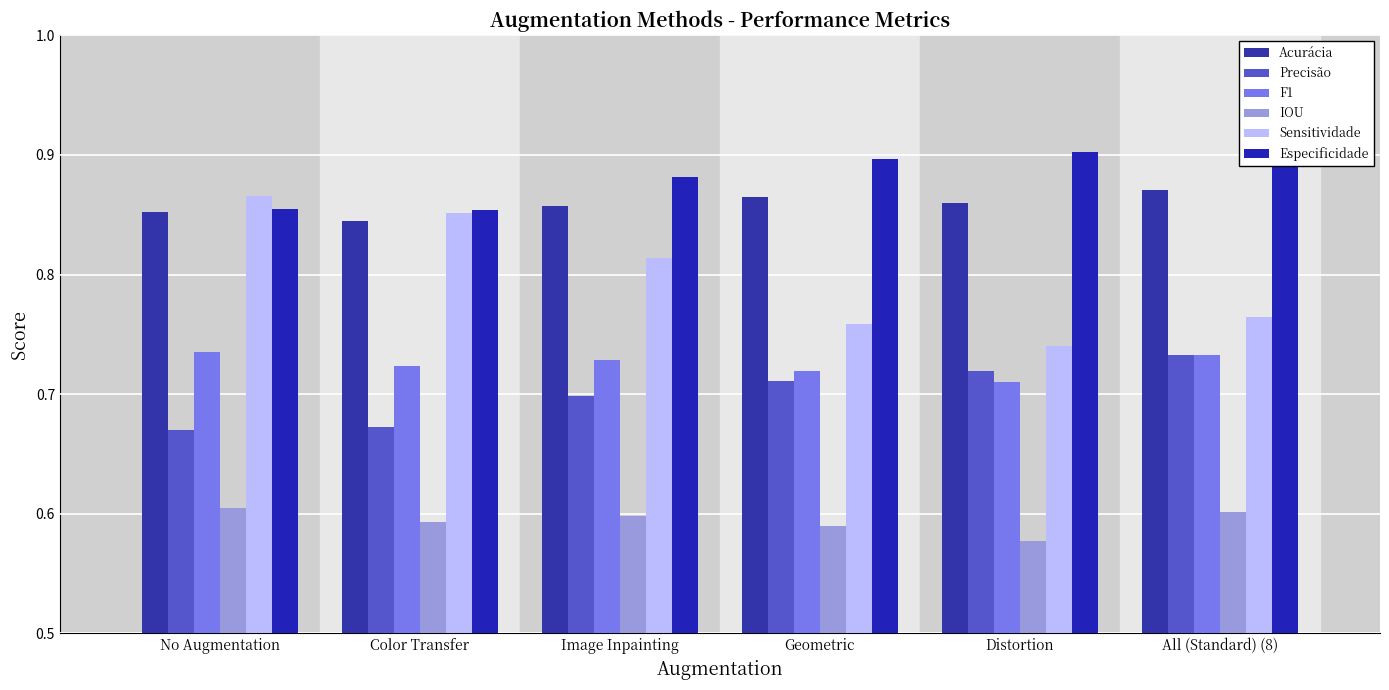

What is the smallest value displayed?

0.6